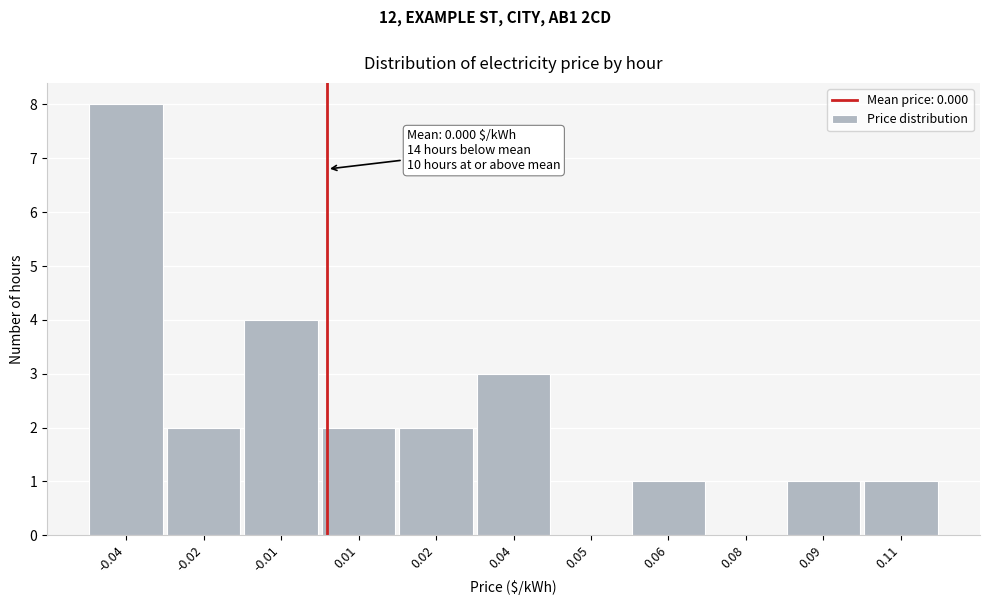

Reading left to right, what are all the values shown in this chart?

-0.04=8	-0.02=2	-0.01=4	0.01=2	0.02=2	0.04=3	0.05=0	0.06=1	0.08=0	0.09=1	0.11=1